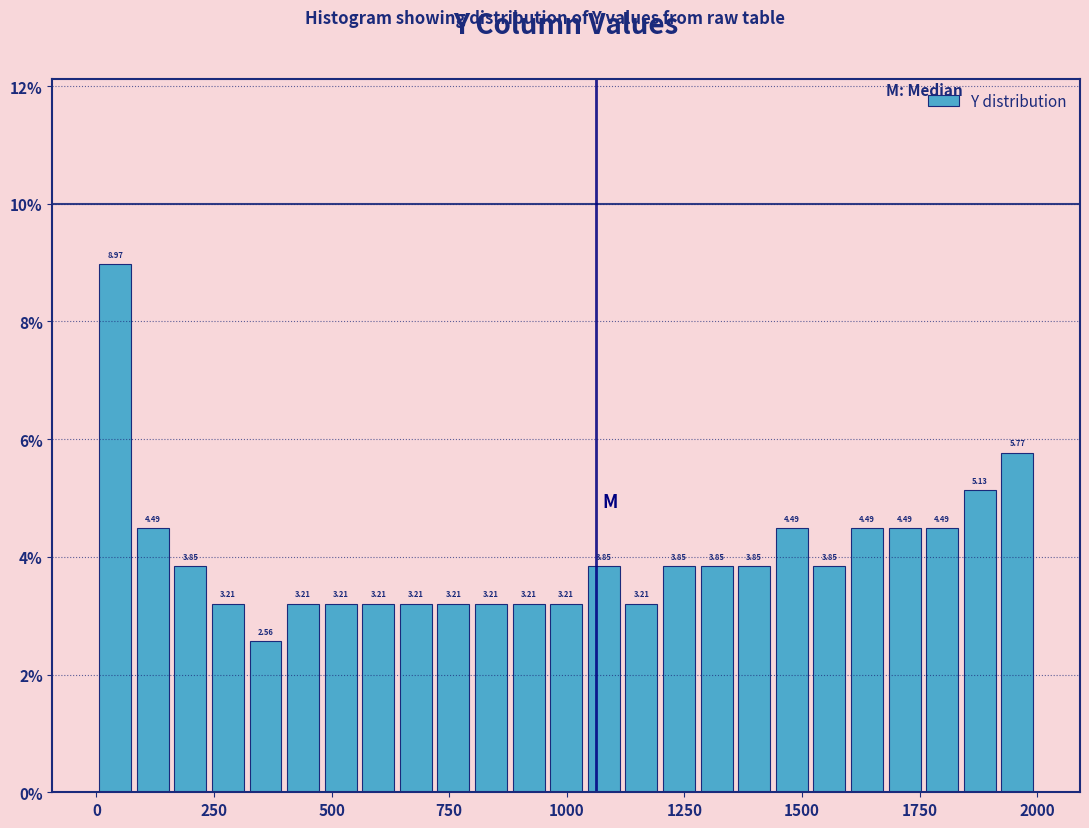

Read against the x-axis, roughly where is the centre of the tallest bar?

50